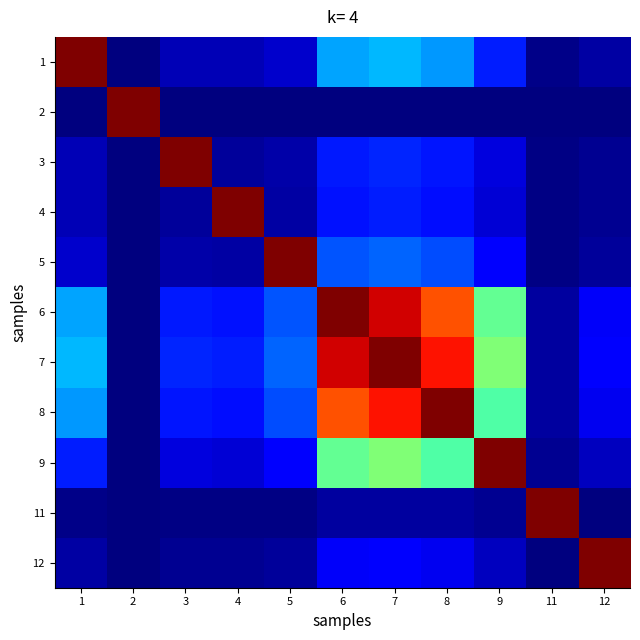

What is the difference between the highest and lowest values at 3?

1.0